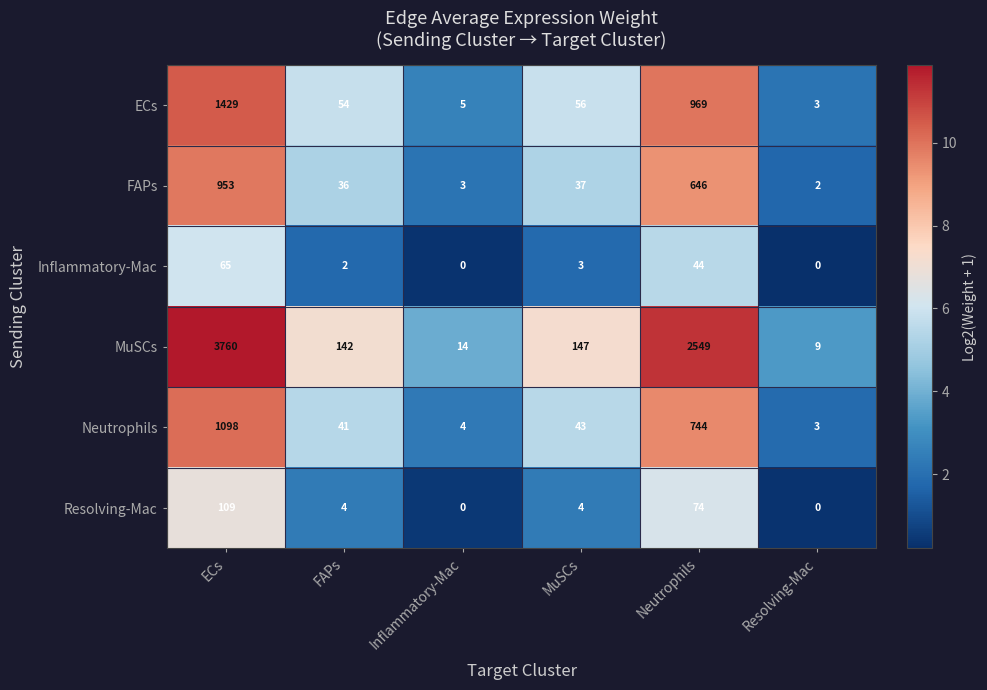

At which label is Inflammatory-Mac closest to 32?

Neutrophils